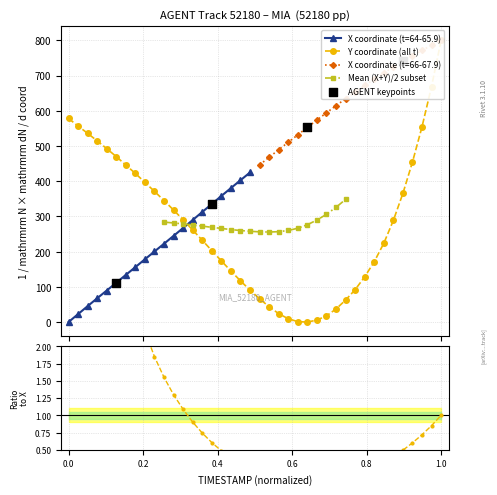

At how many categories does at least one series exceed 231?

20